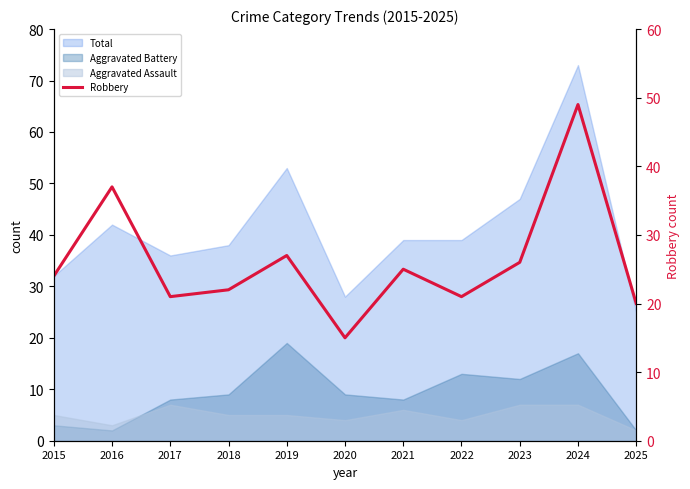

What is the value of the 6th point from the left?

15